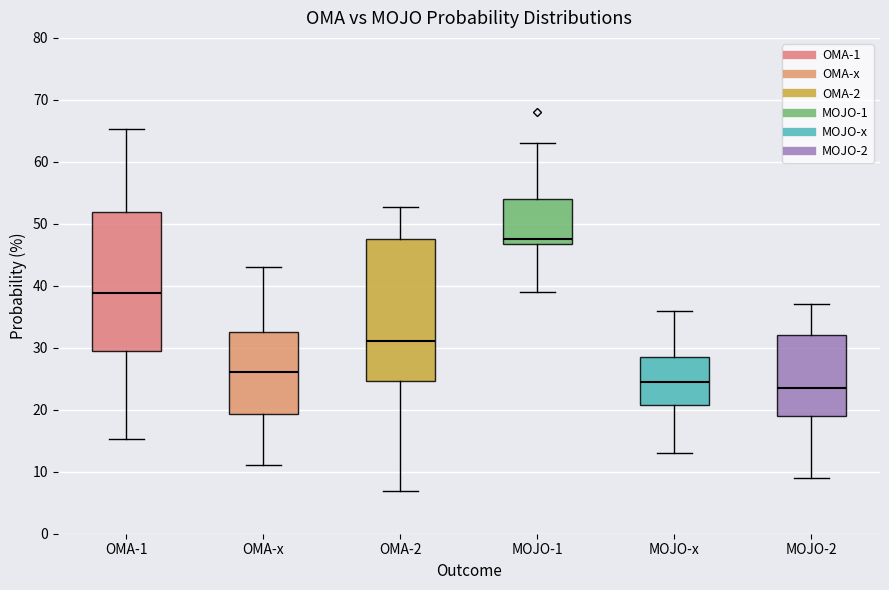

Where does the median line of the box for MOJO-x sit on the y-axis? The values are not printed on the chart, so give them approximately, as read against the axis.

25